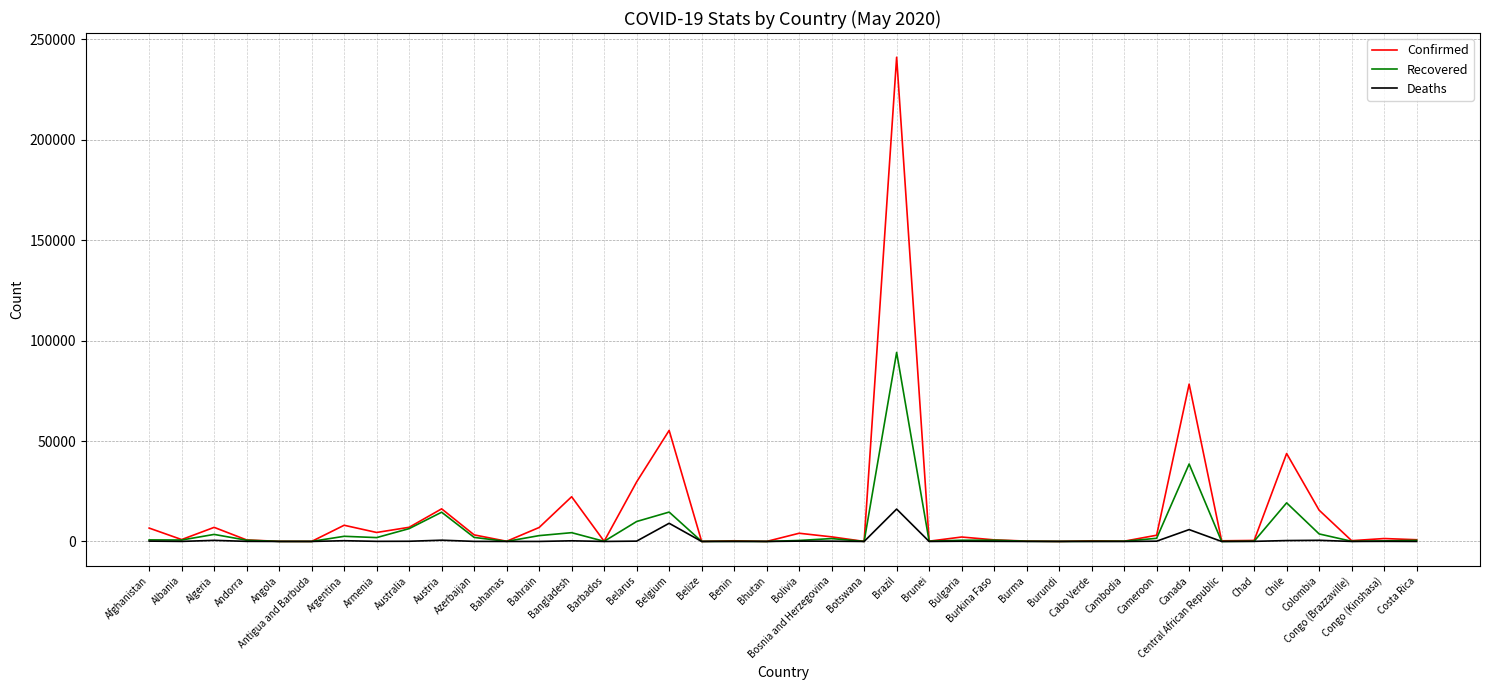

List the series in order of their peak value, lowest first.

Deaths, Recovered, Confirmed